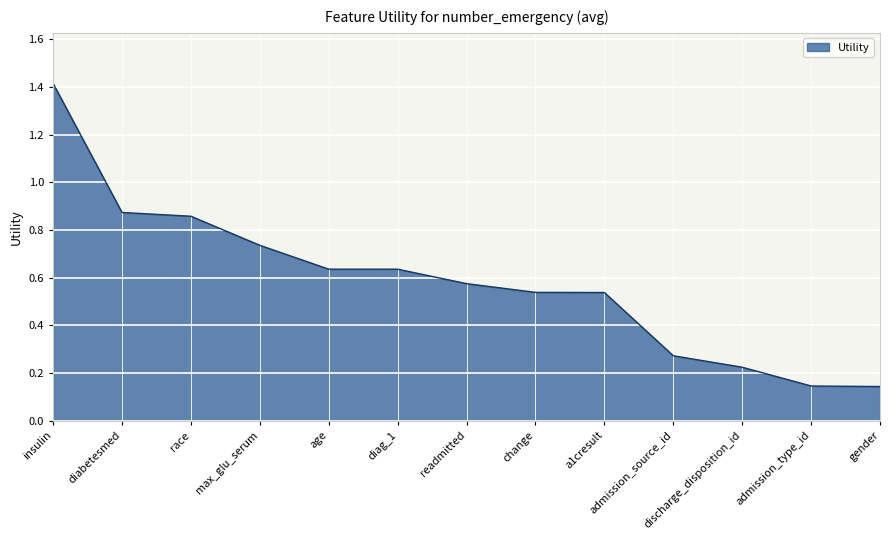

Which category has the highest value across all series?

insulin